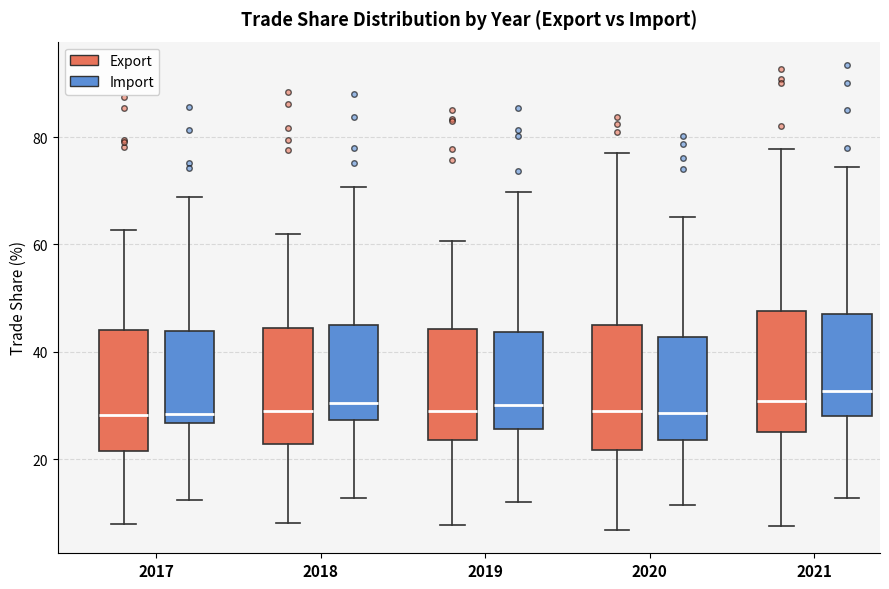

Where does the median line of the box for 2018 (Import) sit on the y-axis? The values are not printed on the chart, so give them approximately, as read against the axis.

30